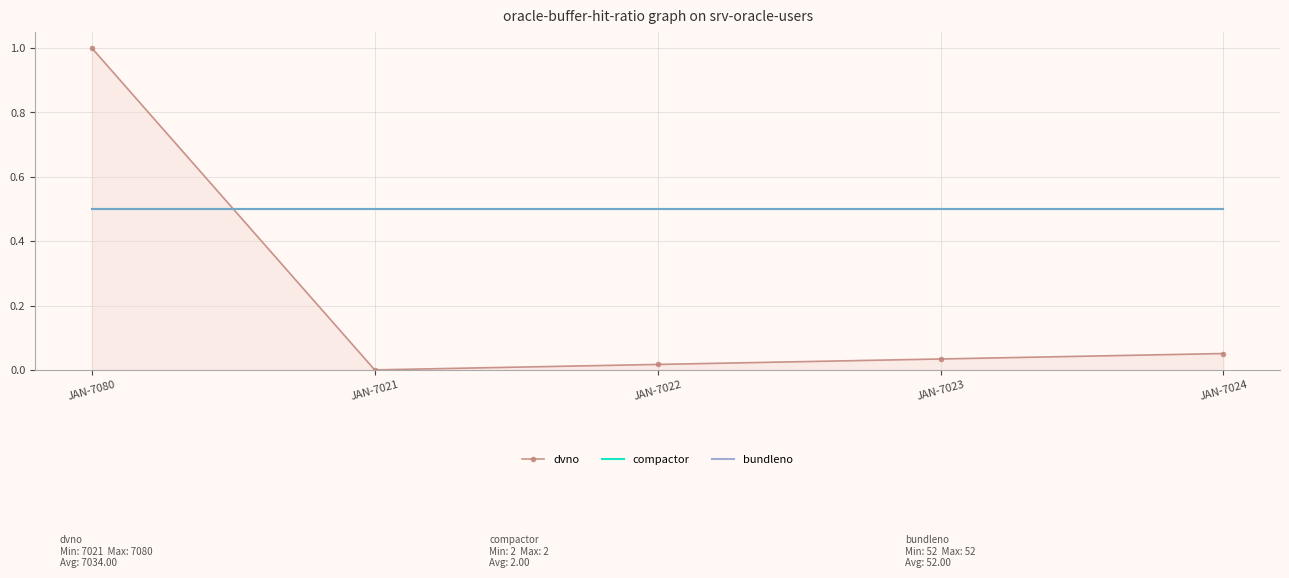

Reading left to right, what are all the values shown in this chart?

dvno: 1.0	0.0	0.0	0.0	0.1
compactor: 0.5	0.5	0.5	0.5	0.5
bundleno: 0.5	0.5	0.5	0.5	0.5